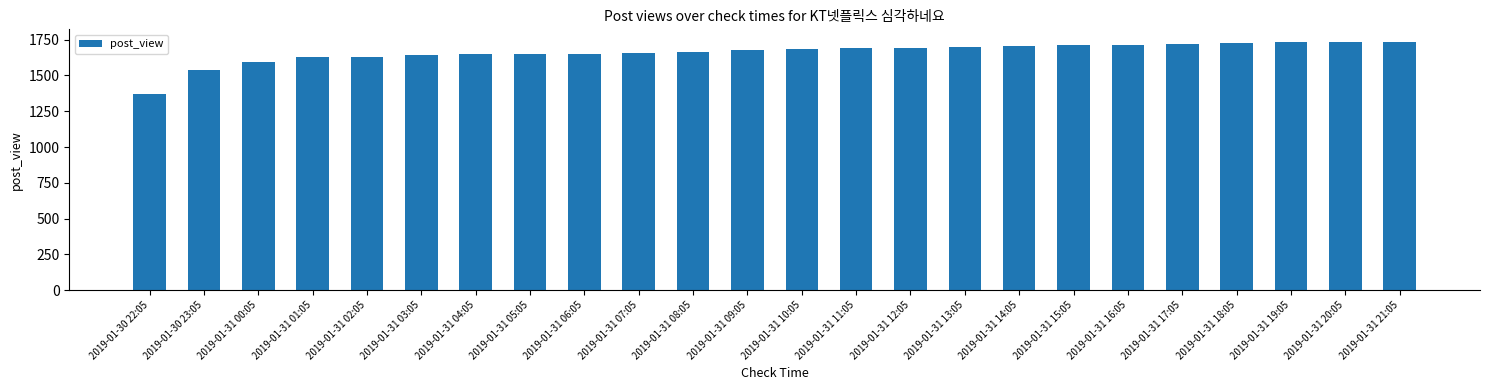

How many bars are there in total?

24